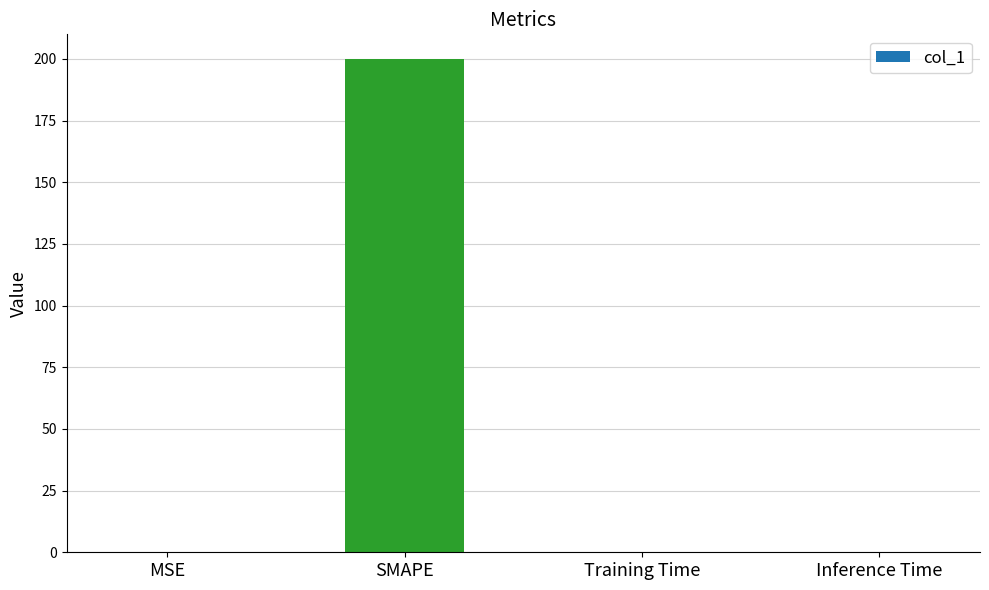

Which category has the highest value across all series?

SMAPE